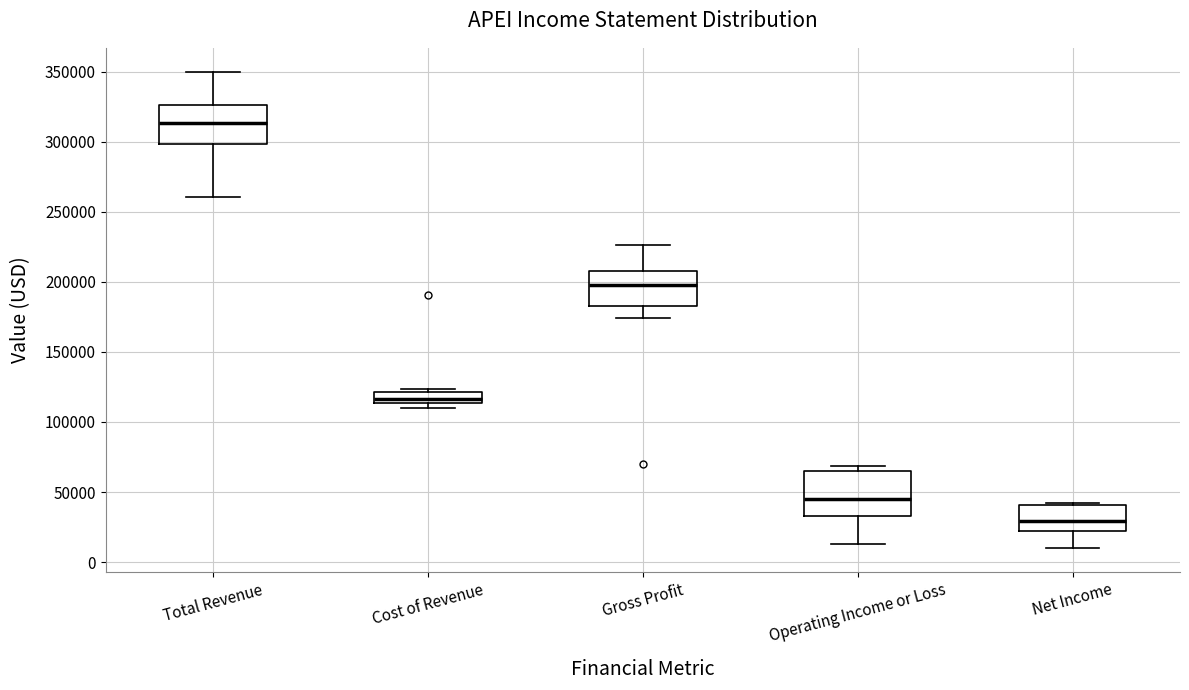

Where does the lower whisker of the box for Gross Profit end on the y-axis? The values are not printed on the chart, so give them approximately, as read against the axis.

175000